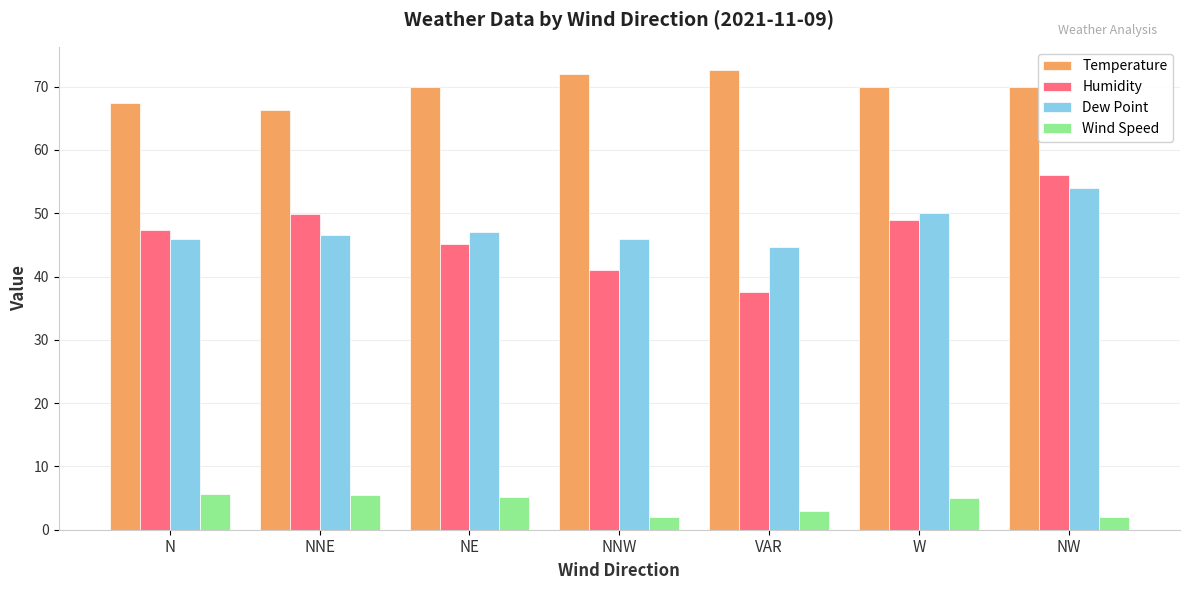

The value of Dew Point at N is 46.0. True or false?

True